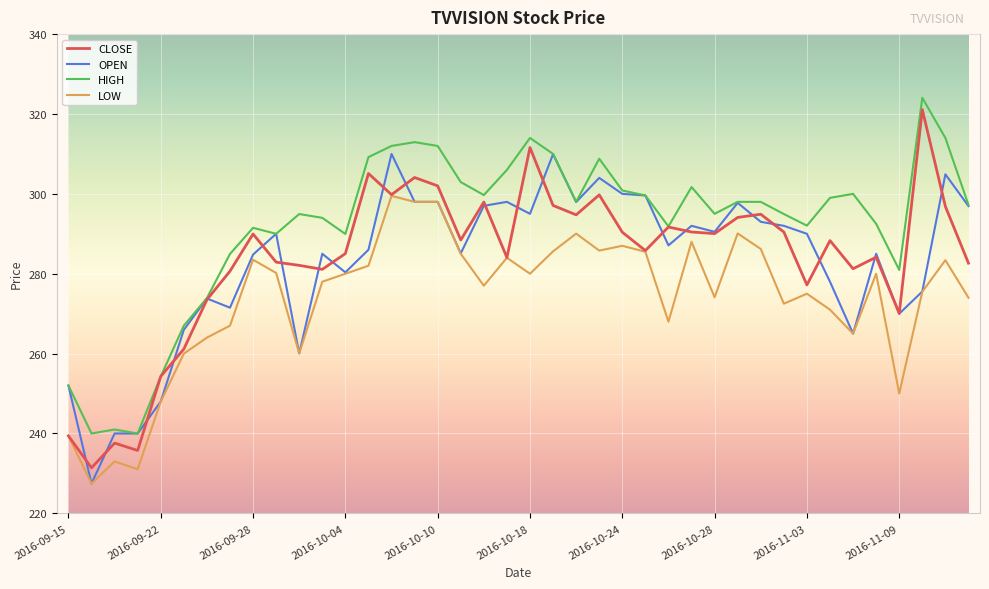

What is the highest value of the CLOSE series?

321.1